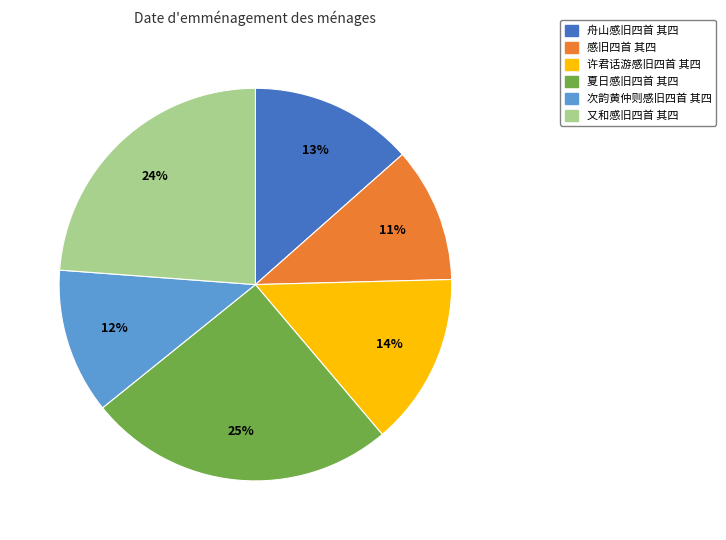

Between 许君话游感旧四首 其四 and 感旧四首 其四, which is larger?

许君话游感旧四首 其四